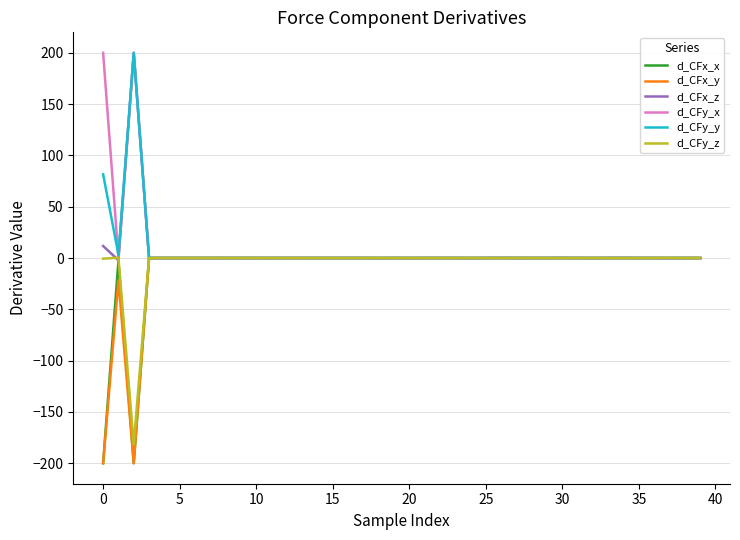

What is the smallest value displayed?

-200.0